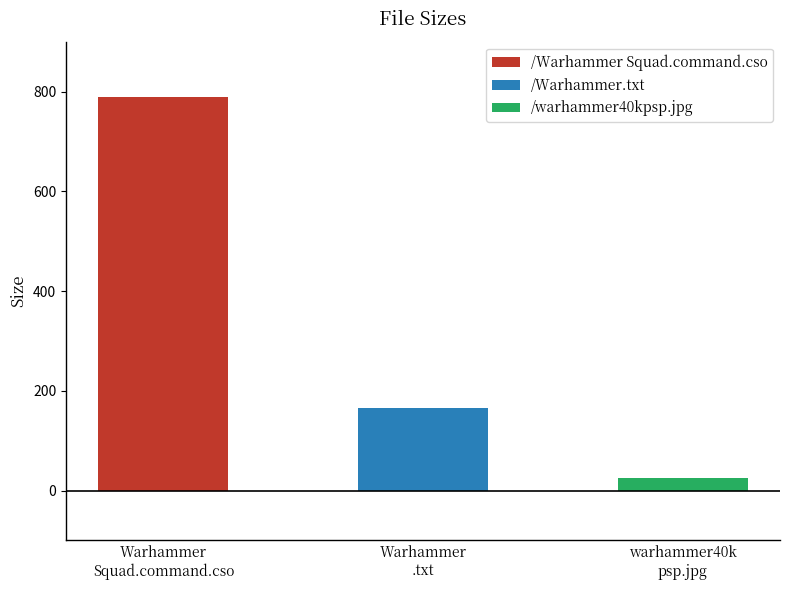

Which label corresponds to the largest value in the chart?

/Warhammer Squad.command.cso